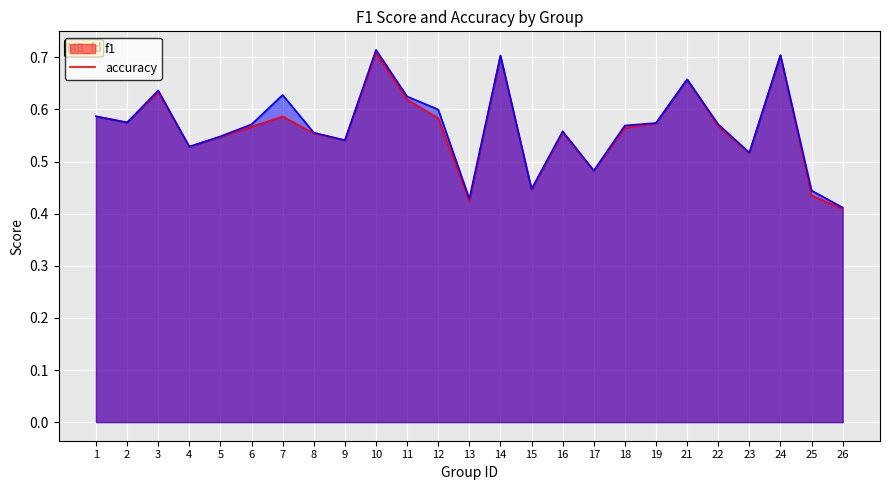

At how many categories does at least one series exceed 0?

25